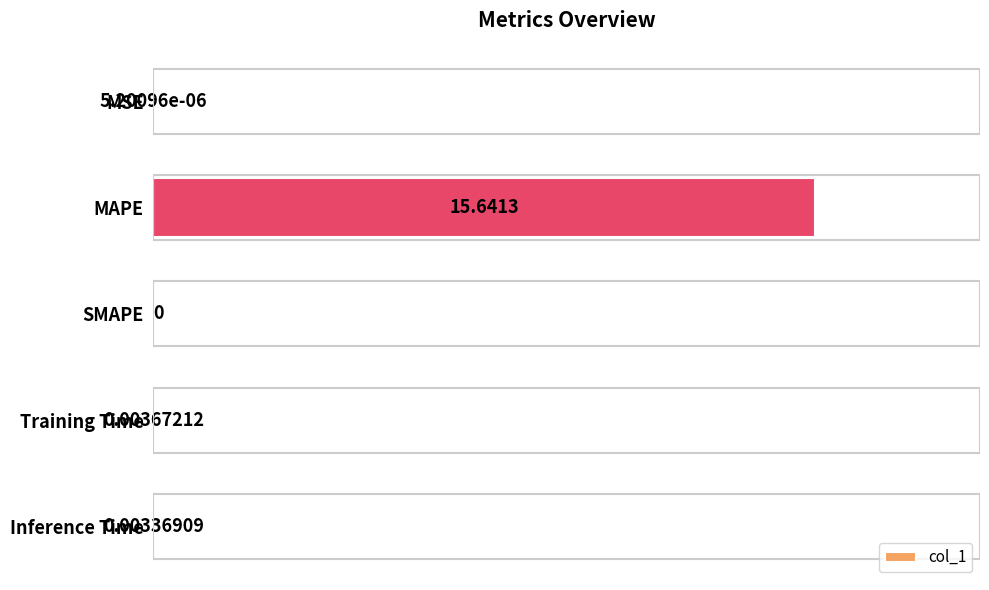

Which label corresponds to the largest value in the chart?

MAPE